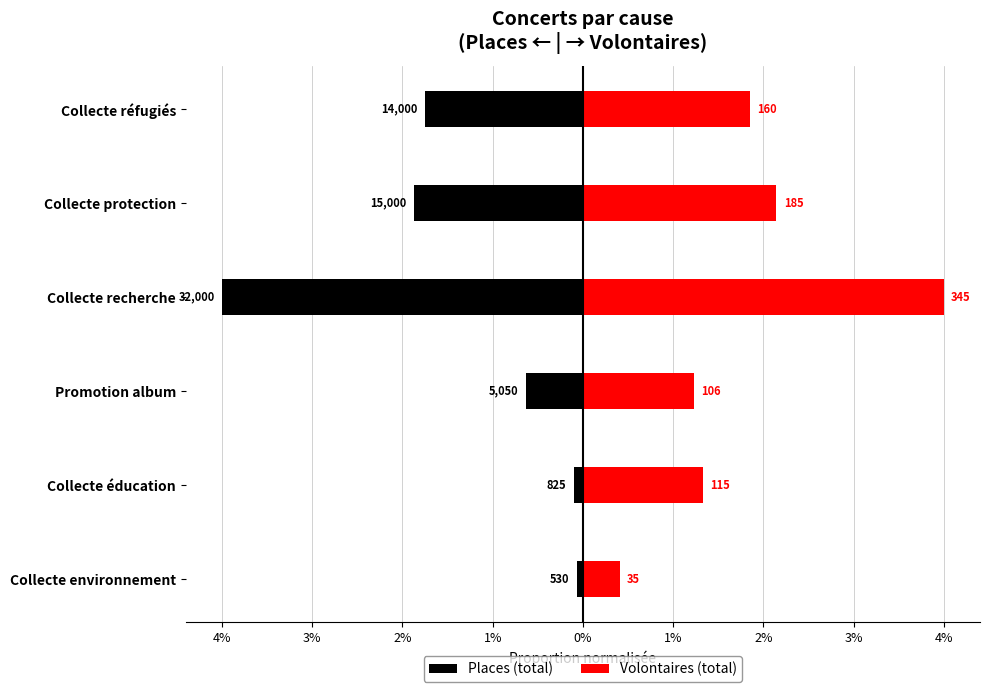

Which has a higher value, Collecte environnement or Promotion album?

Collecte environnement